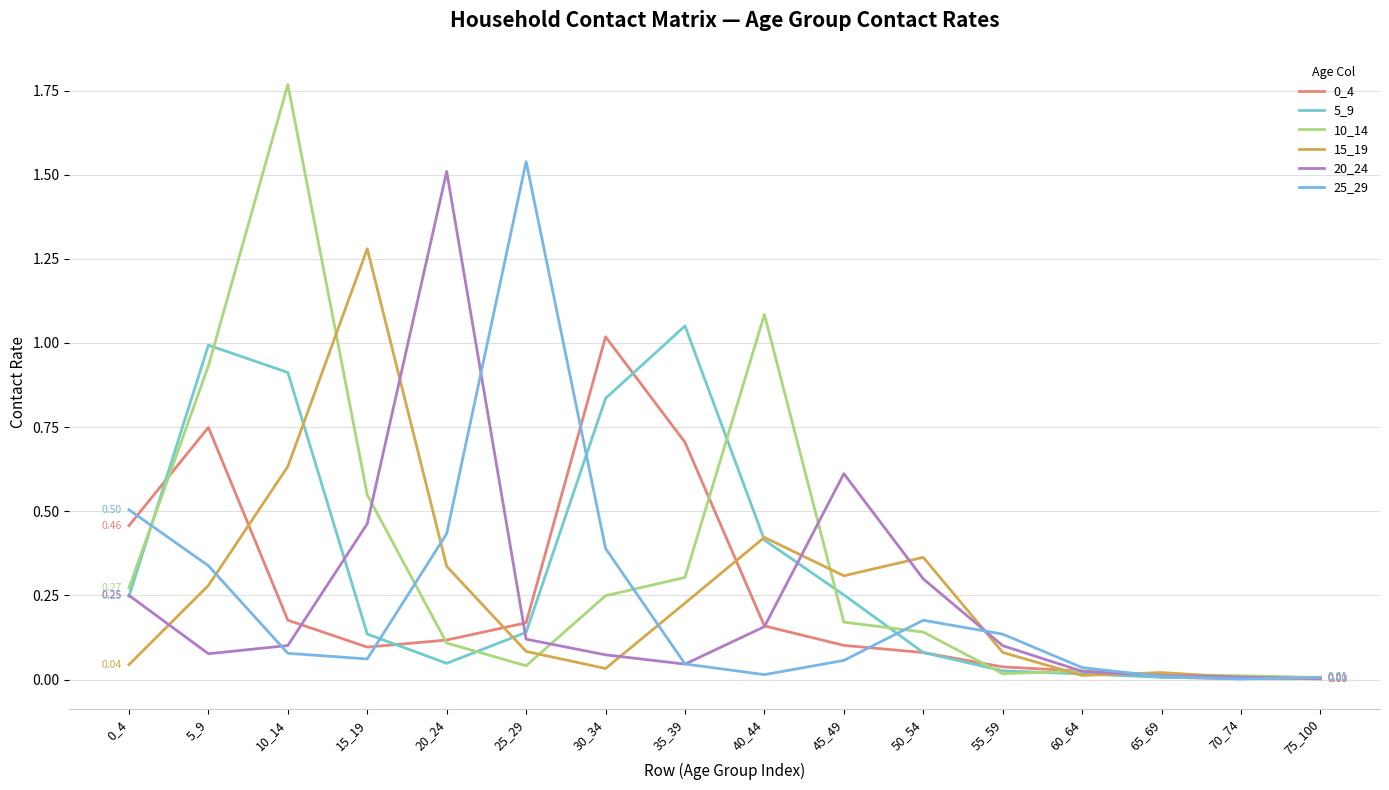

How many lines are shown in the chart?

6